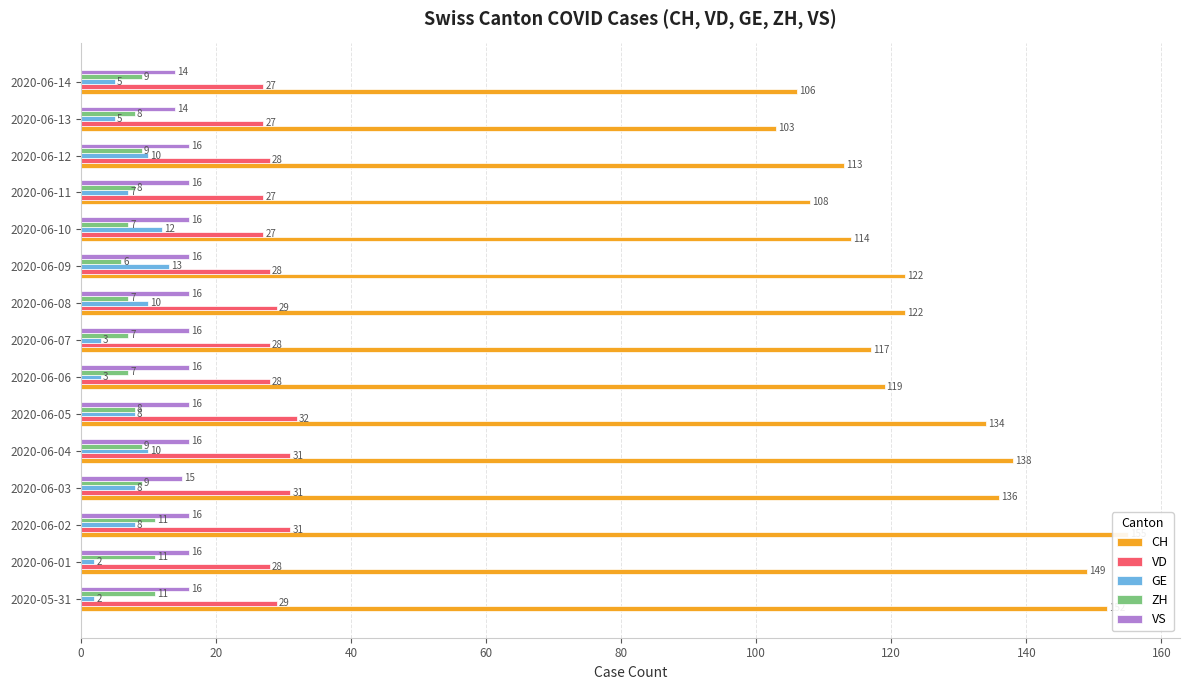

What value does the CH series have at 2020-06-01, to the nearest 5?

150